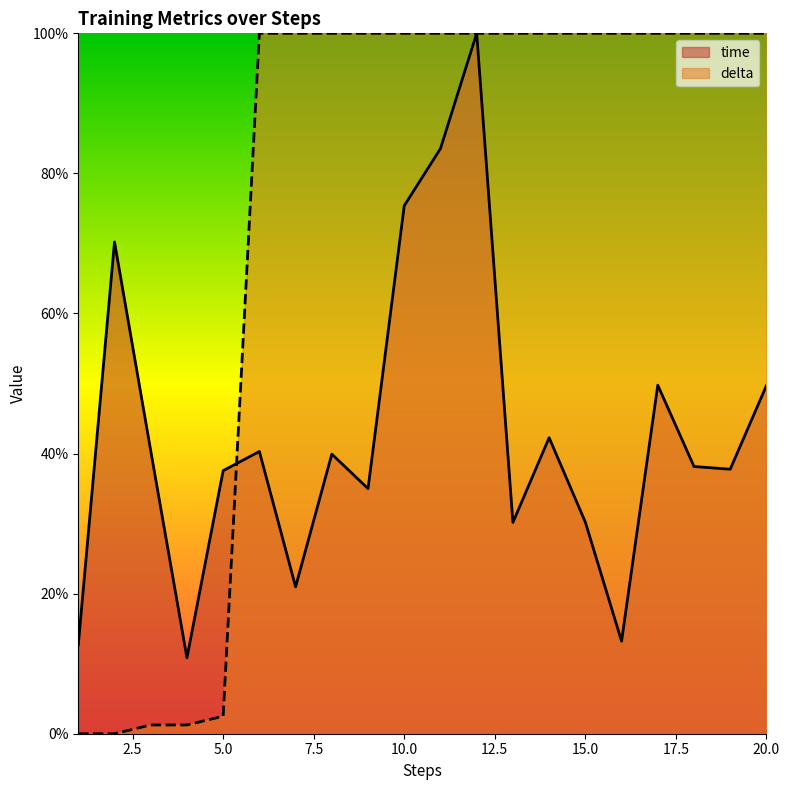

At 14, list the series in order from largest to smallest.

delta, time